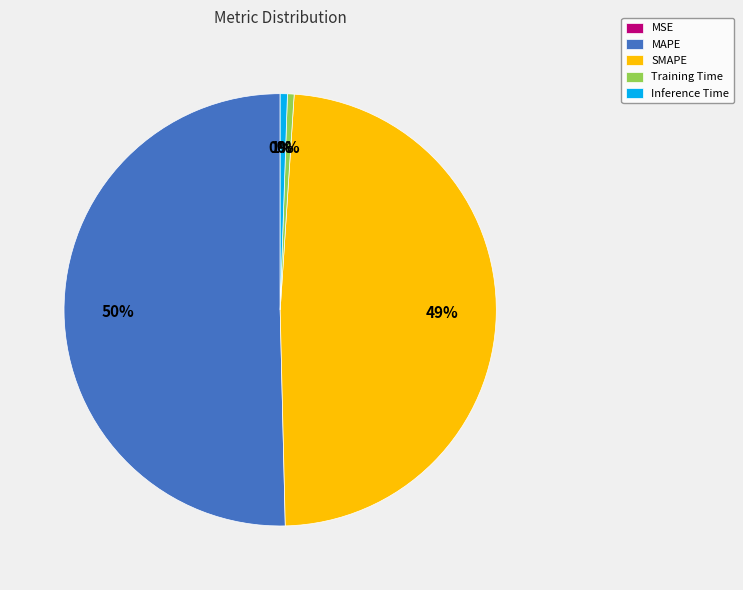

Combined, do SMAPE and Training Time account for over 50%?

No